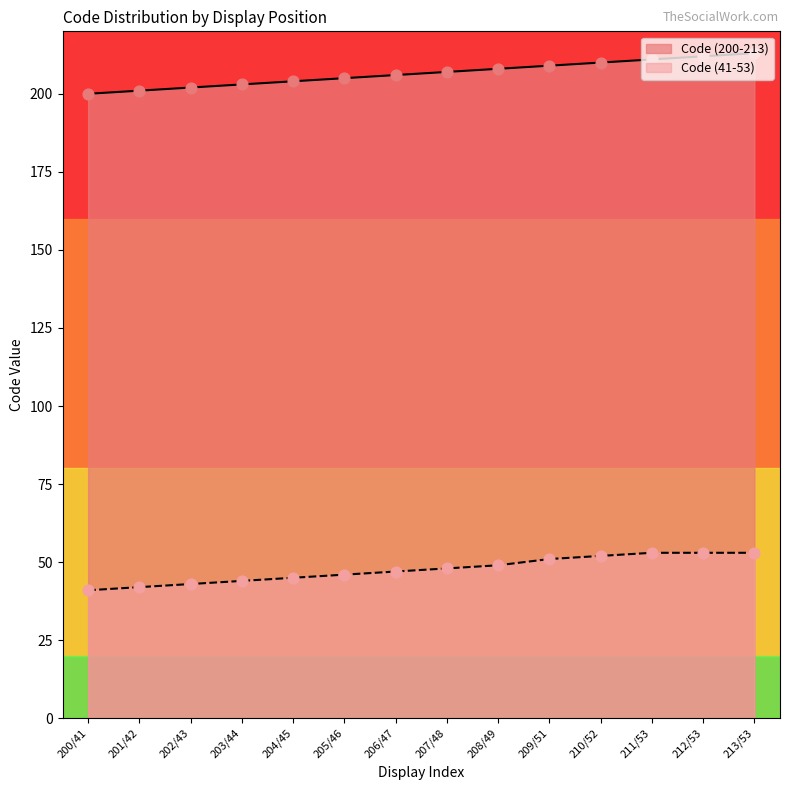

What are all the series names shown in the legend?

Code (200-213), Code (41-53)